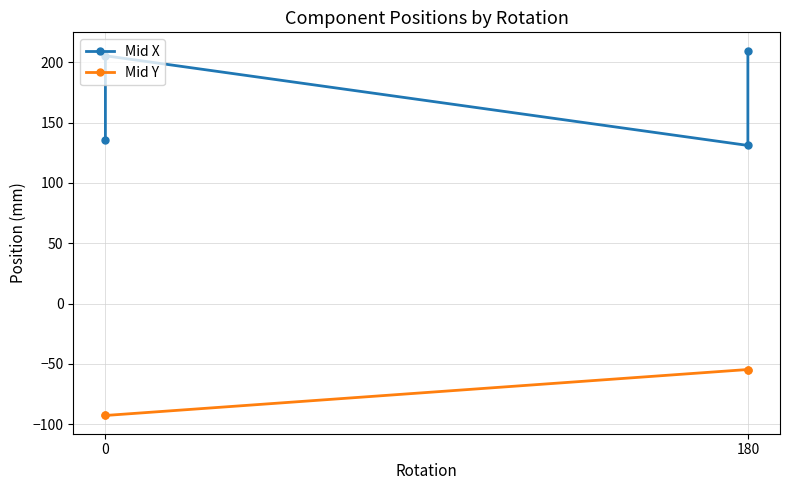

True or false: Mid X and Mid Y cross at least once.

False